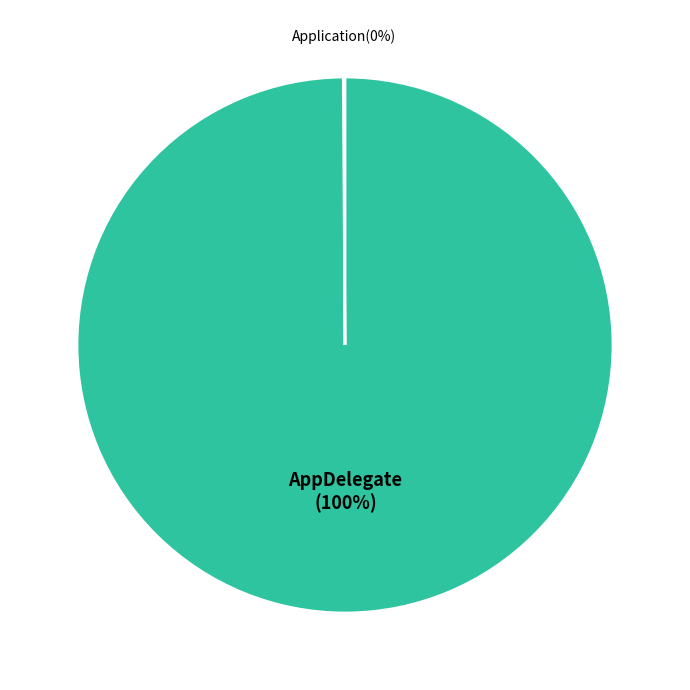

Does any single category account for the majority?

Yes